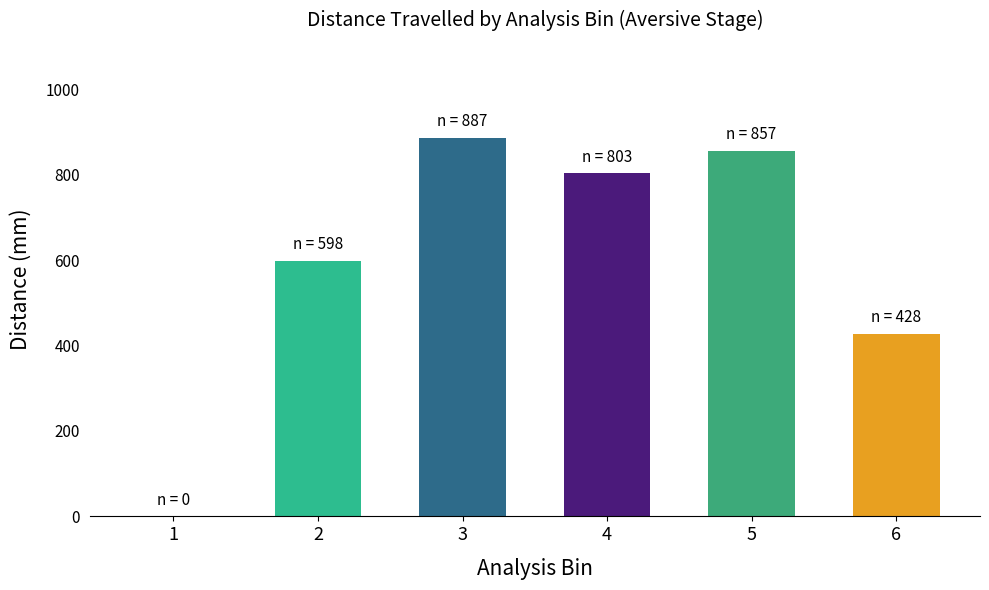

Is it true that the value at 5 is 857.0?

True